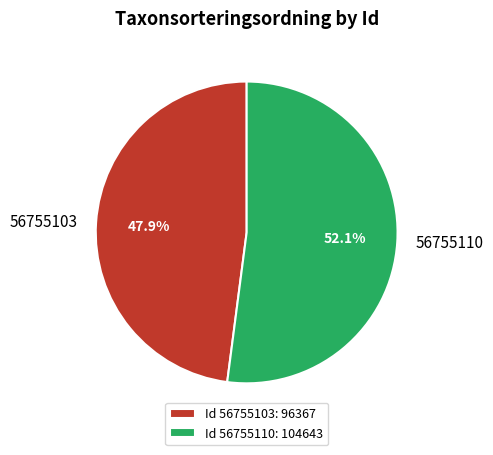

Which category has the biggest portion of the pie?

56755110